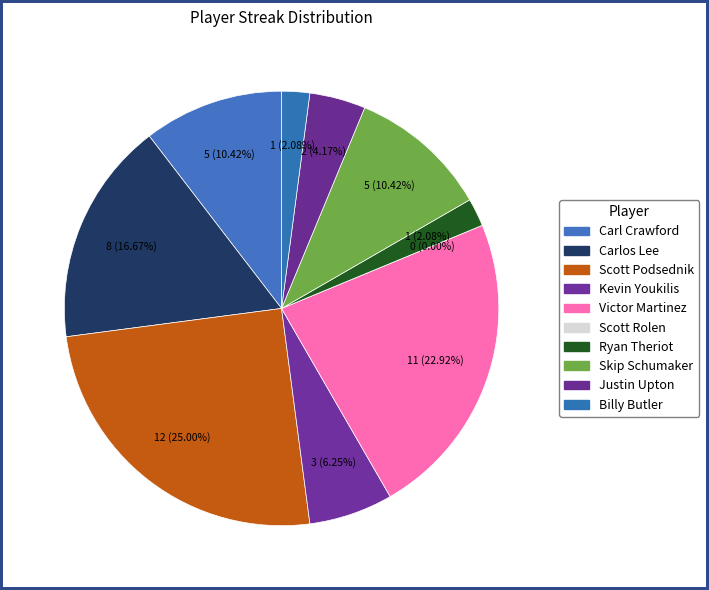

What is the change in value from Carlos Lee to Justin Upton?

-6